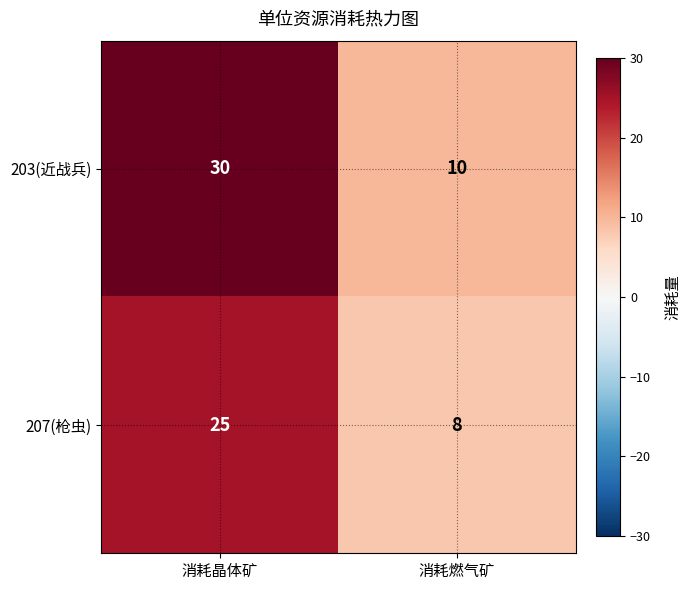

Which category has the highest value across all series?

消耗晶体矿